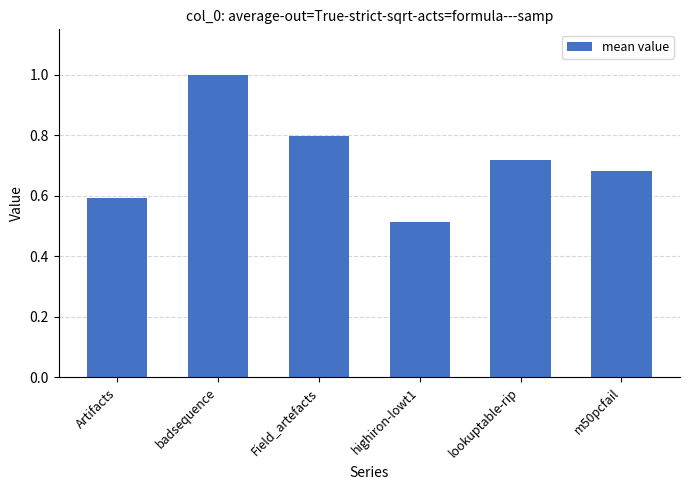

Where is the data nearest to the value 0?

highiron-lowt1